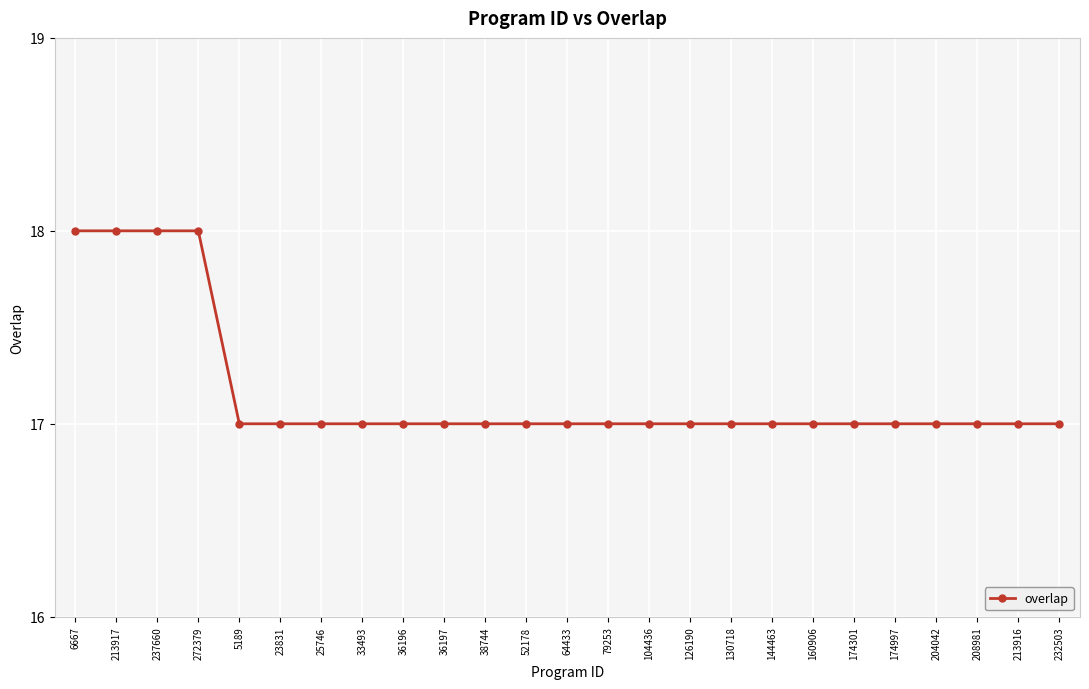

The chart shows a value of 10 at 237660. True or false?

False